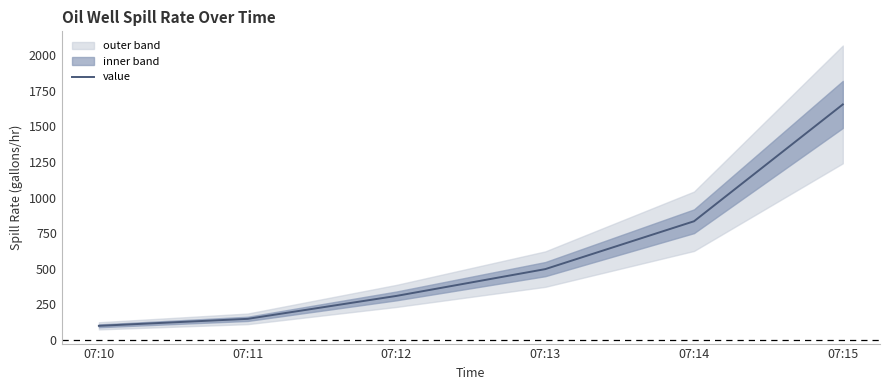

Which category has the highest value across all series?

07:15